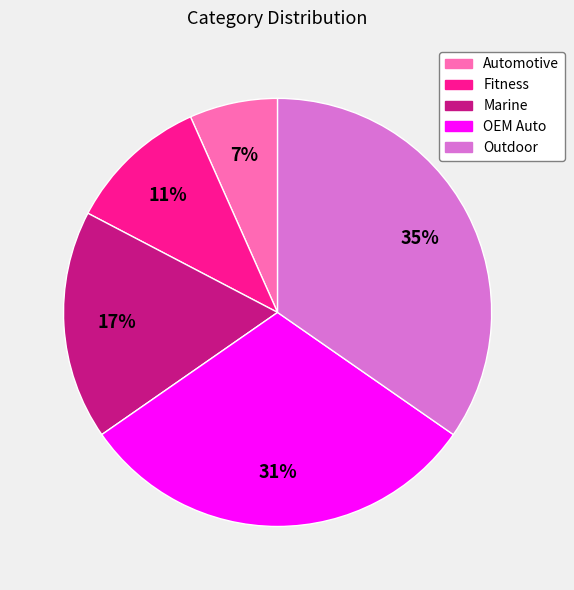

Is there any slice that represents more than half of the pie?

No